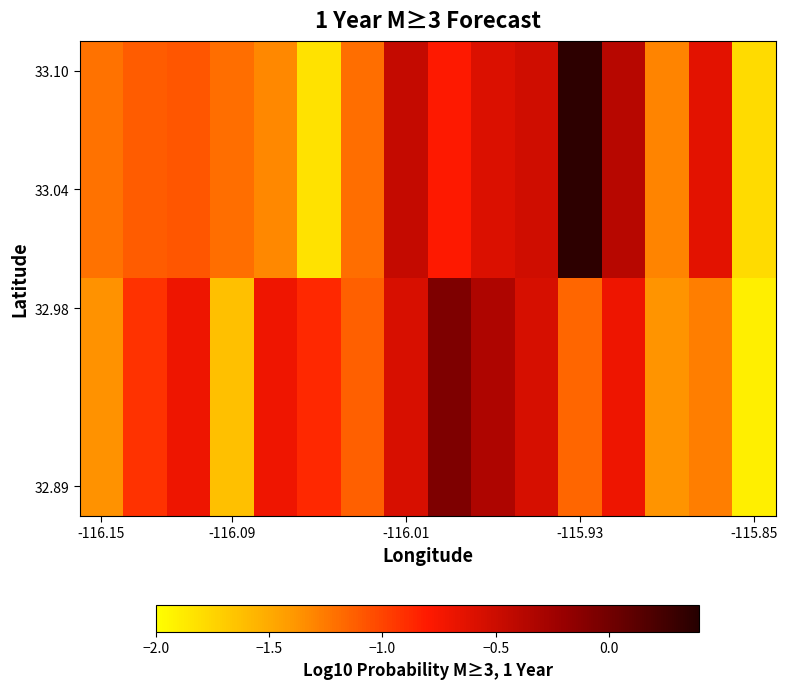

What is the maximum value shown in the chart?

0.4